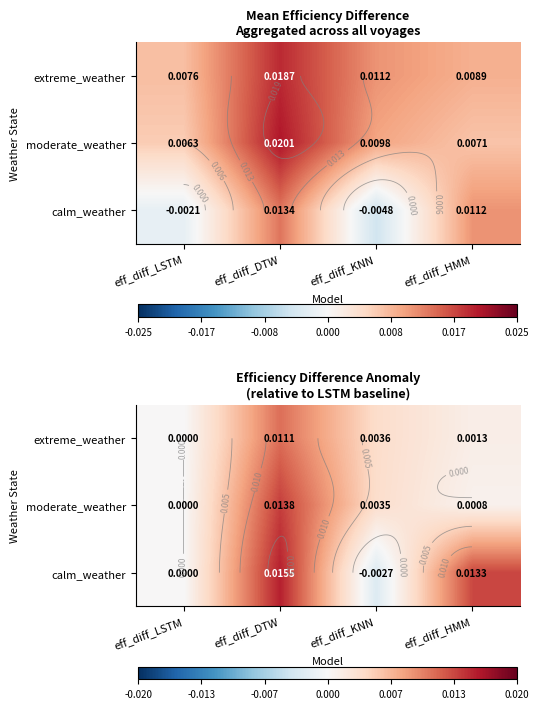

At which category does the chart reach its peak across all series?

eff_diff_DTW